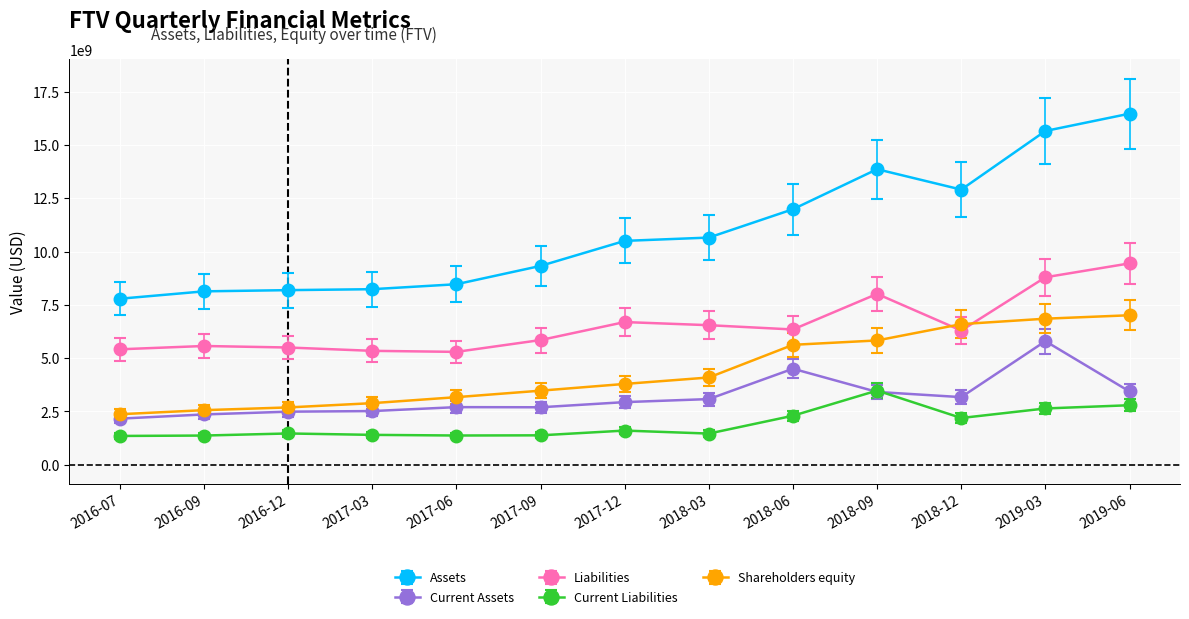

What is the label of the 3rd point from the left?

2016-12